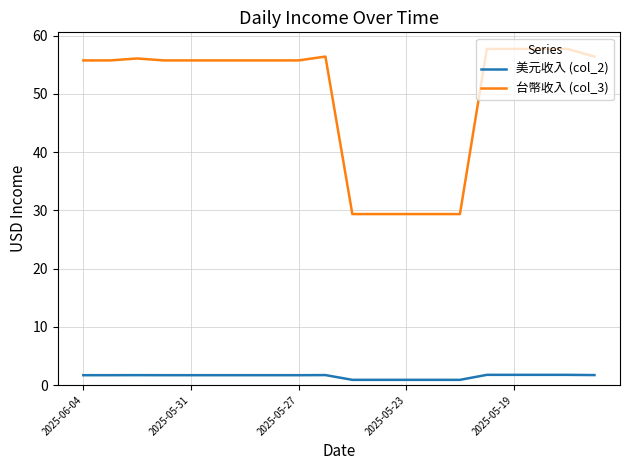

What is the difference between the maximum and minimum values in the 台幣收入 (col_3) series?

28.4